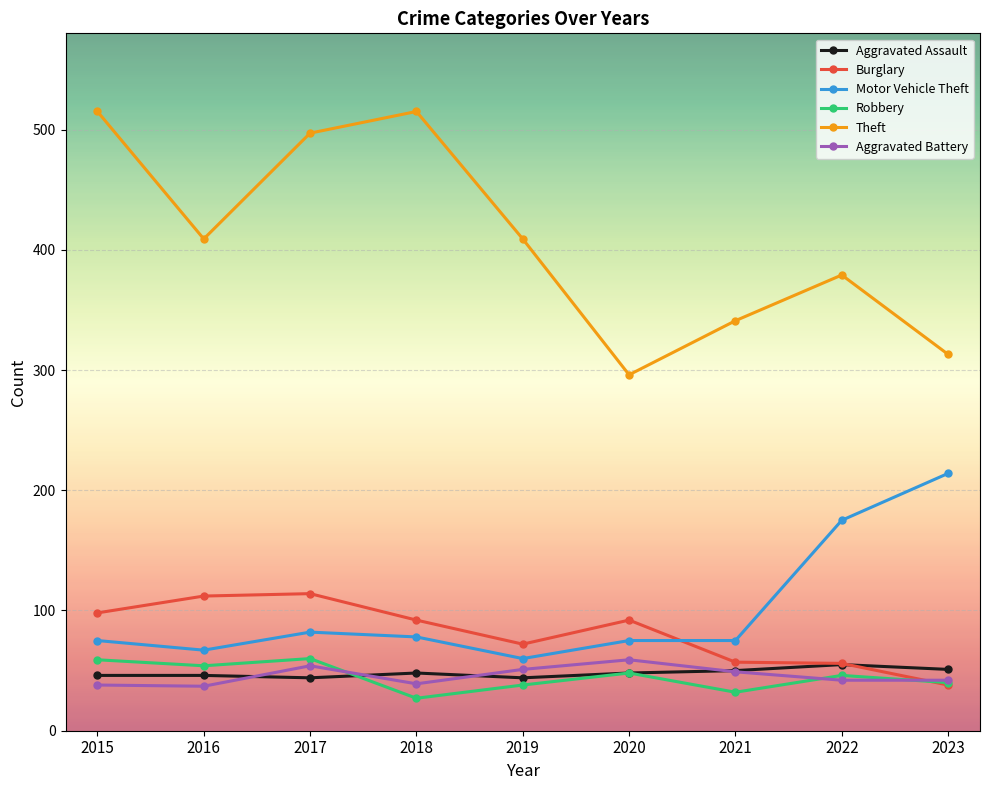

What is the total value across all series at 2022?

753